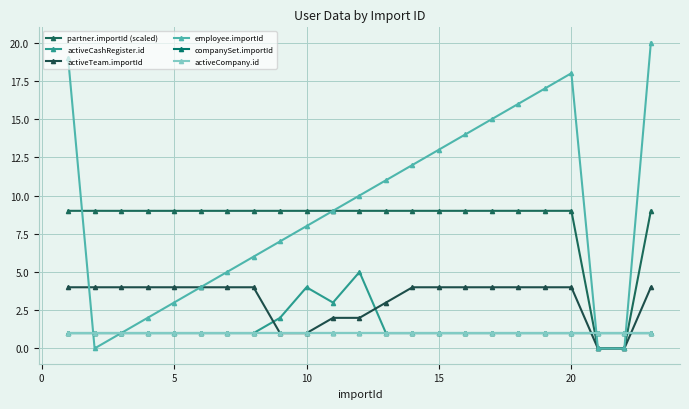

What is the greatest value displayed?

20.0